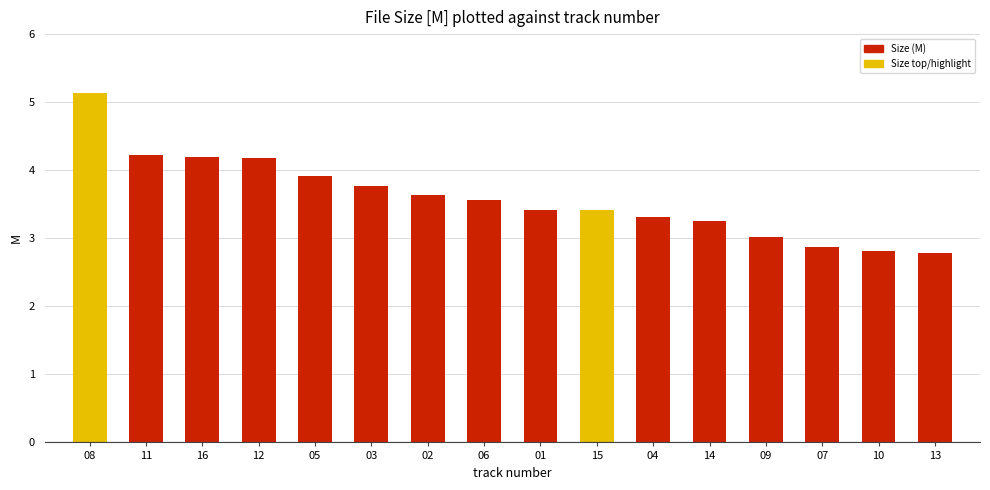

What is the change in value from 04 to 09?

-0.3